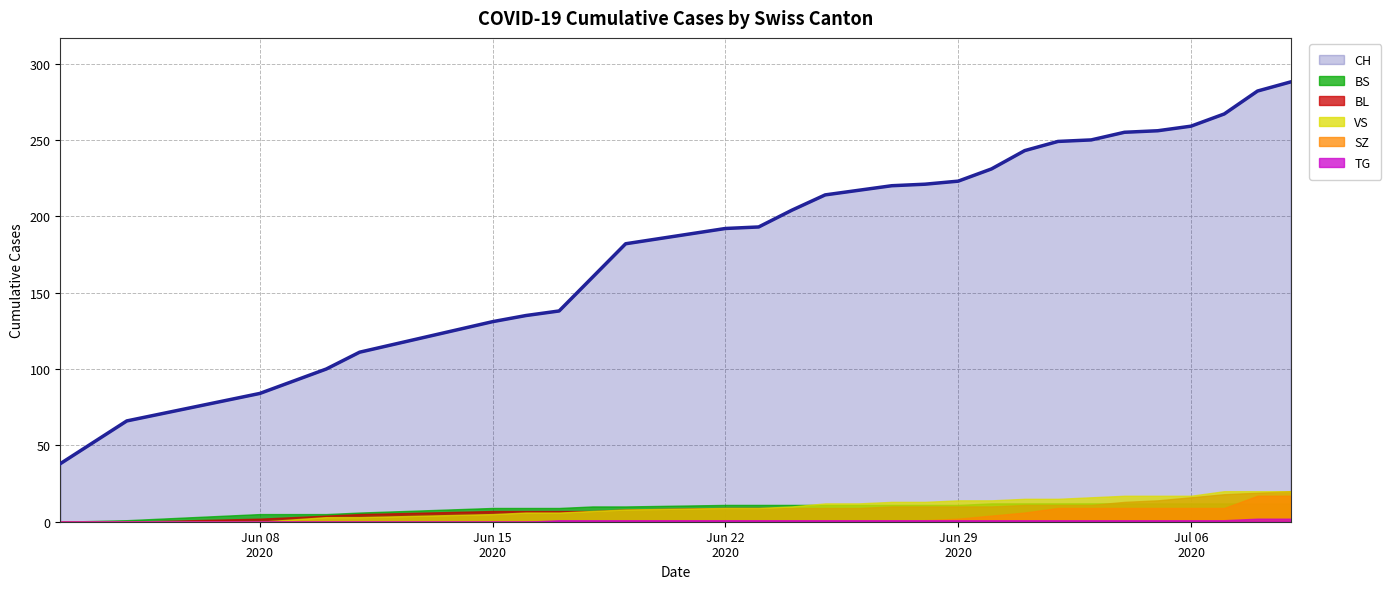

True or false: SZ has more than 2 points higher than both neighbors.

False